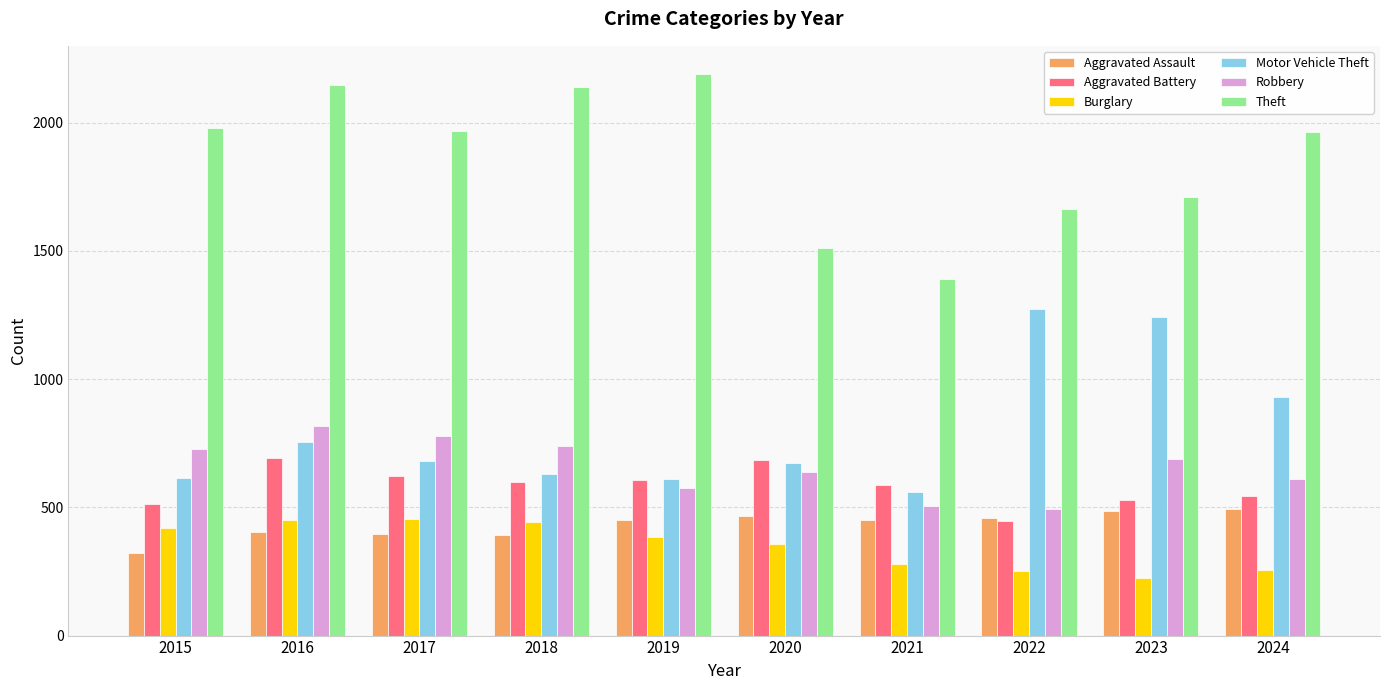

At which label is Burglary closest to 338?

2020